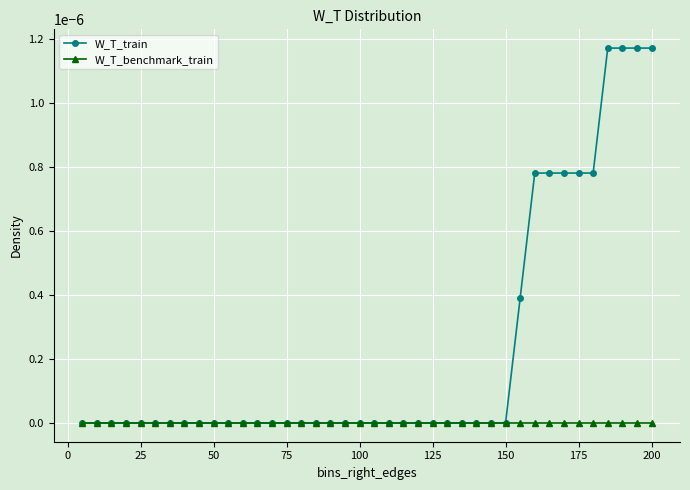

Which series has the largest total across all categories?

W_T_train